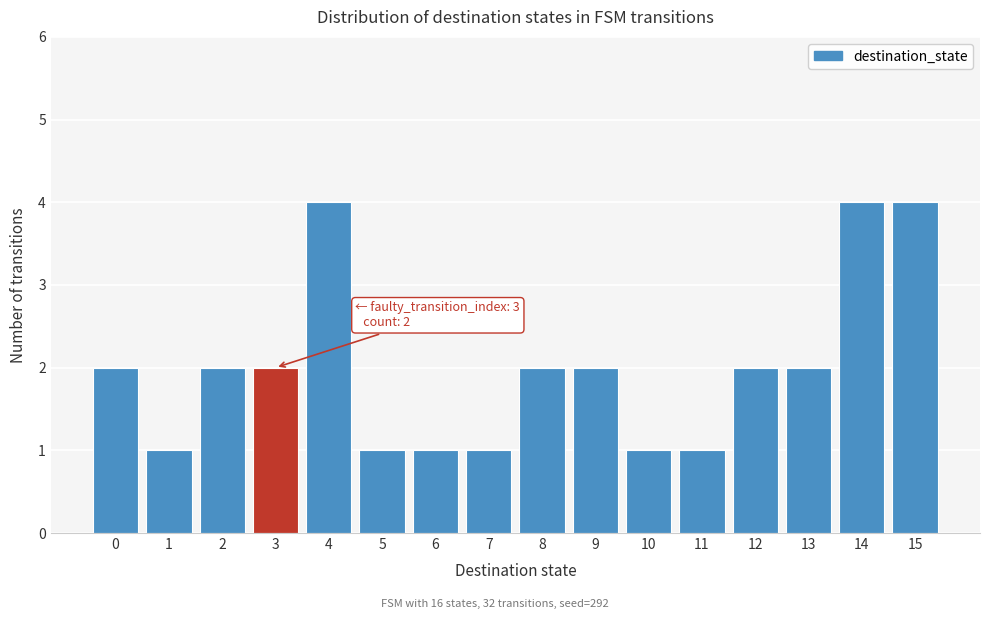

Reading left to right, extract all data points from this chart.

0=2	1=1	2=2	3=2	4=4	5=1	6=1	7=1	8=2	9=2	10=1	11=1	12=2	13=2	14=4	15=4